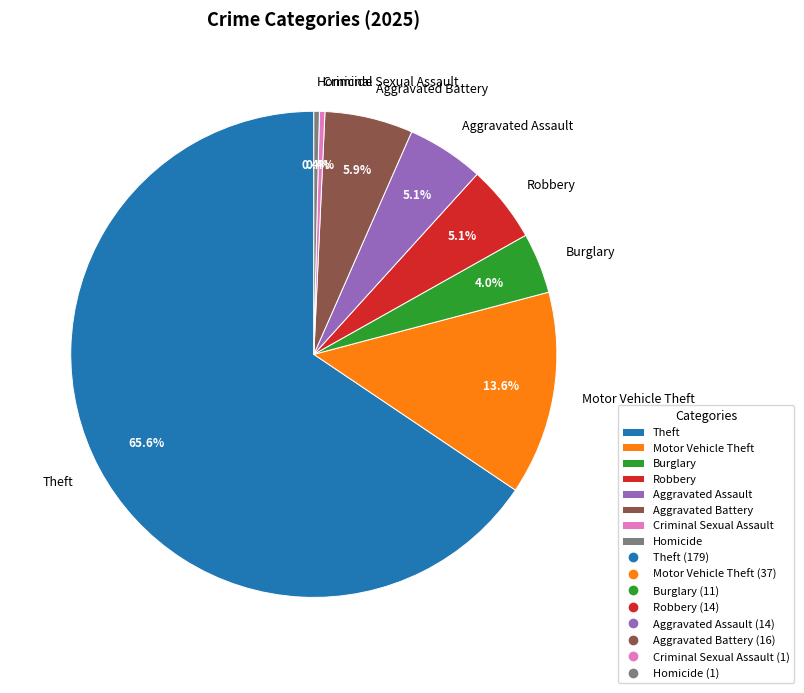

How many slices are in this pie chart?

8